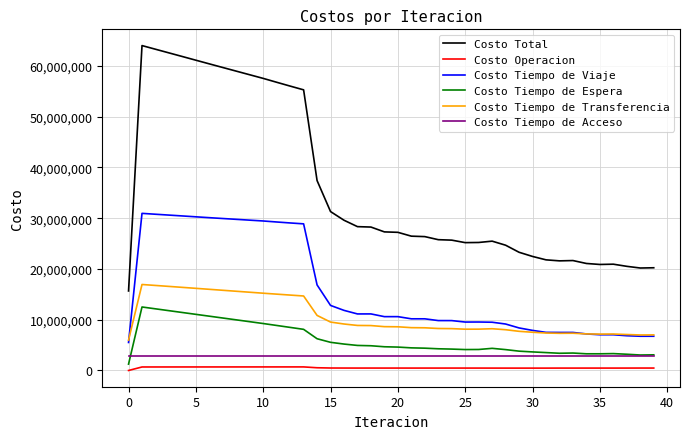

Which series has the widest spread of values?

Costo Total